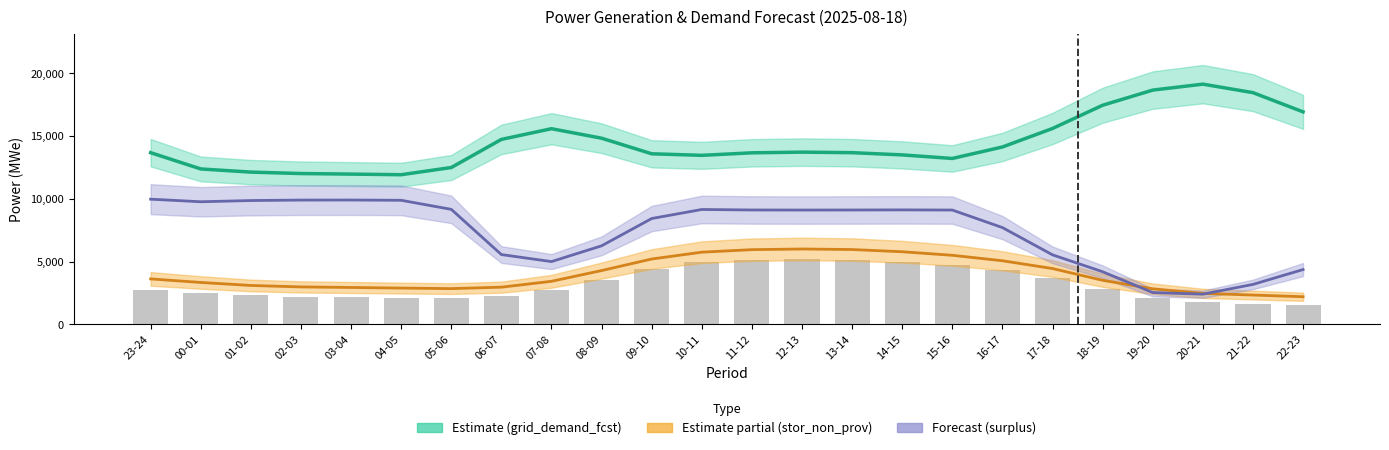

The value of fcst_gen_unit_stor_non_prov (centre) at 18-19 is 5202. True or false?

False